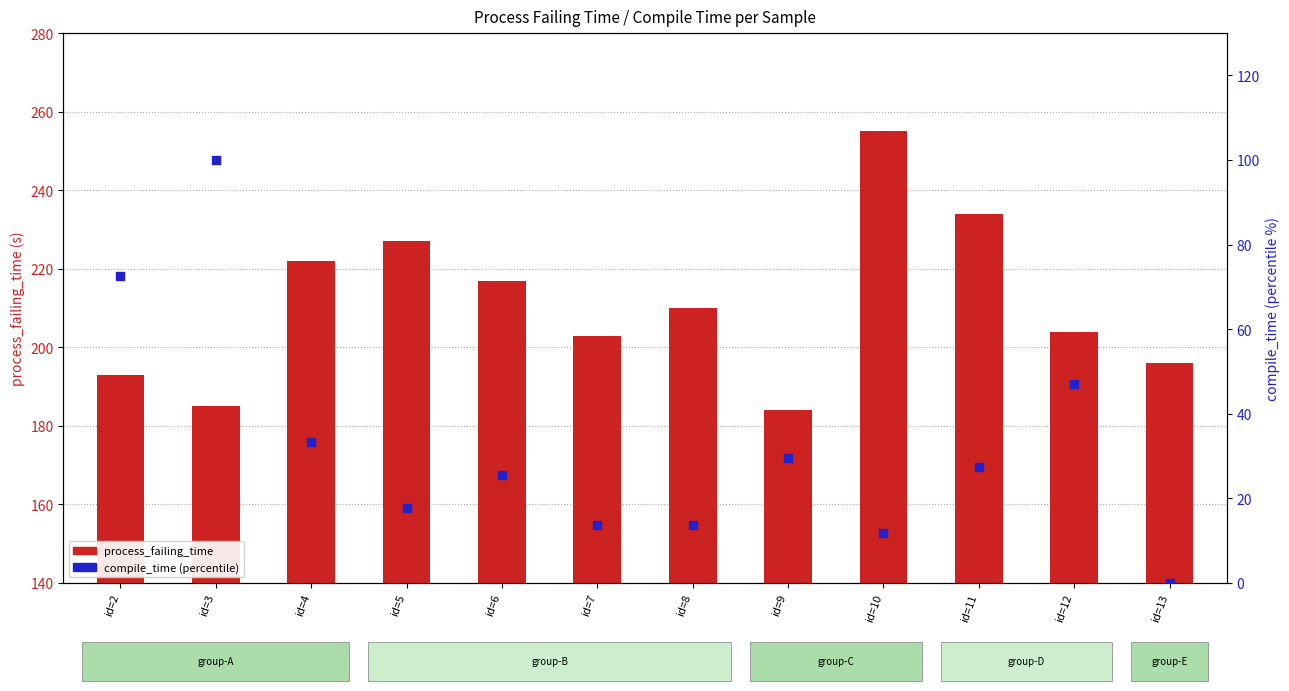

Which series has the largest total across all categories?

process_failing_time